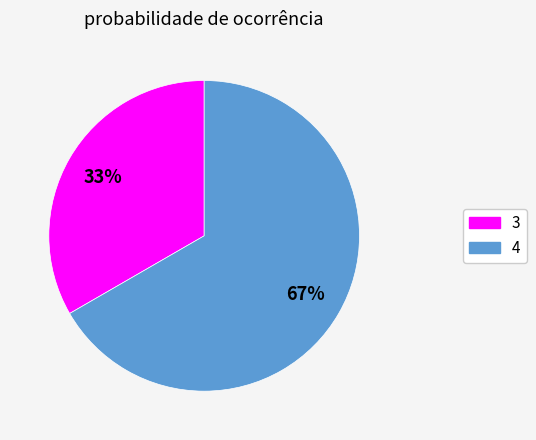

What is the smallest slice in the pie chart?

3